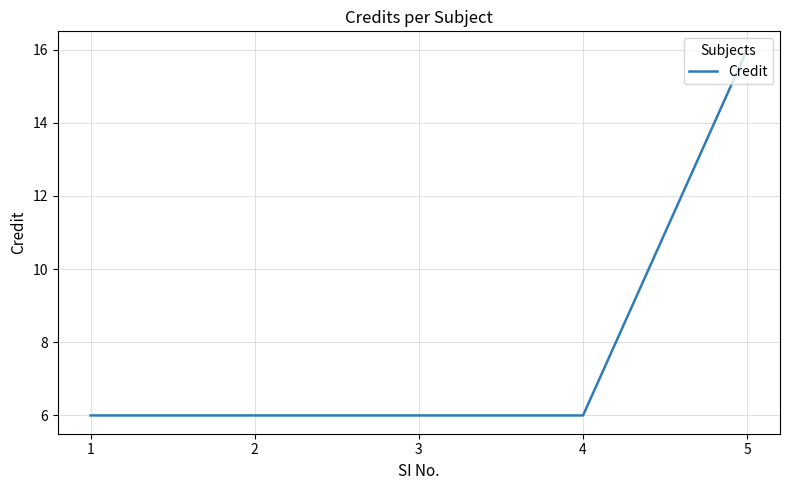

Does the chart display data point markers on the line(s)?

No